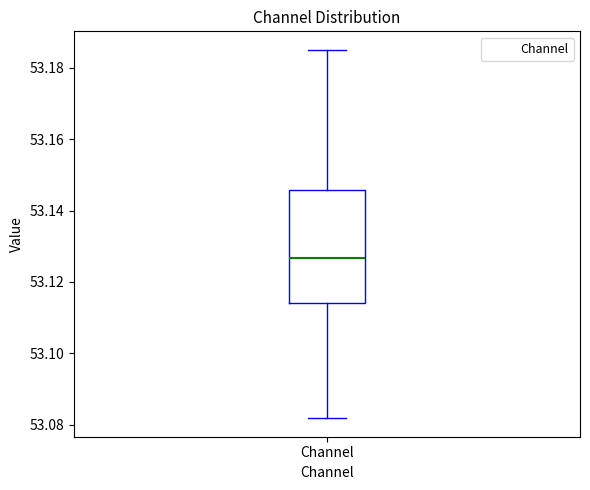

Read this box plot against the y-axis: the position of the median line, the range covered by the box, and the ends of both whiskers. The values are not printed on the chart, so give them approximately, as read against the axis.

median 53.126, box 53.114 to 53.146, whiskers 53.082 to 53.186